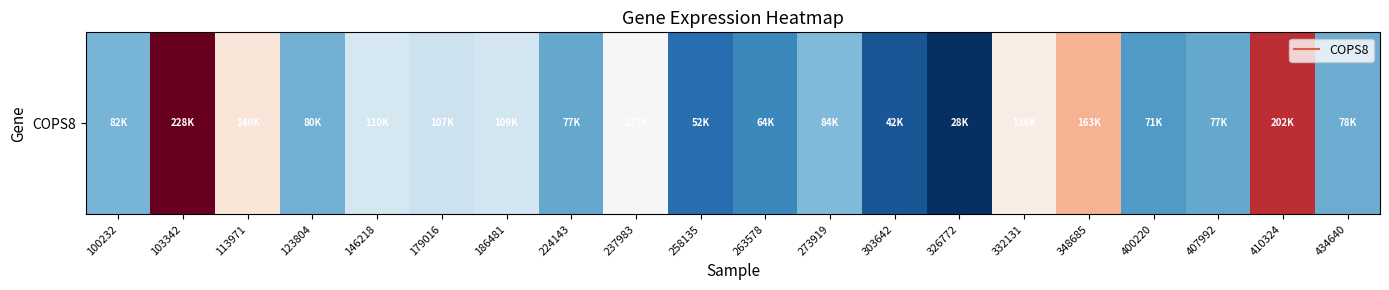

What is the difference between the maximum and minimum values?

200358